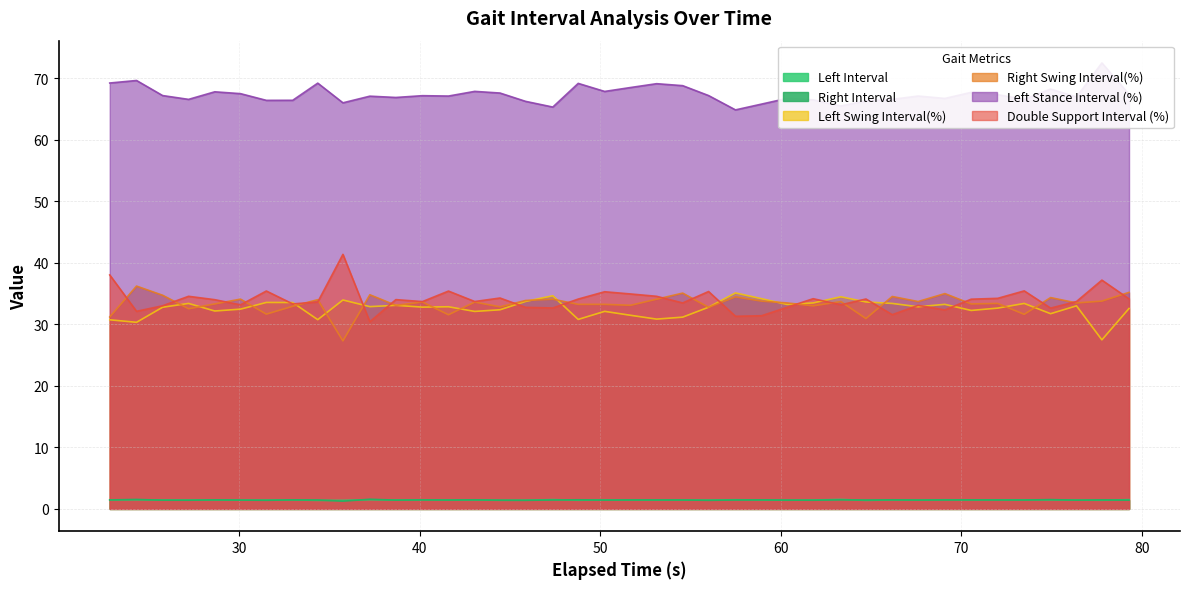

What is the label of the 24th point from the right?

45.87